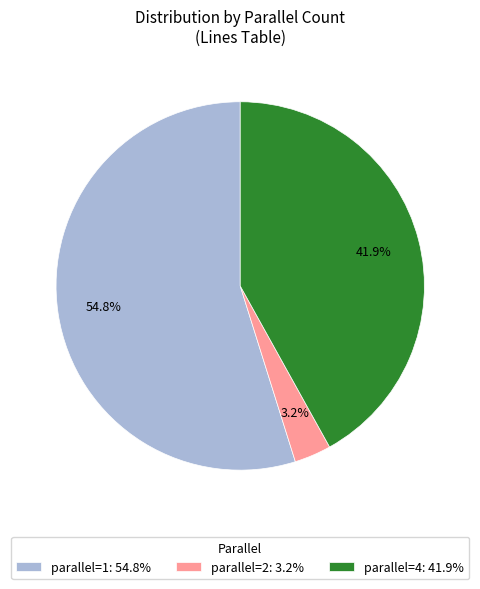

How many segments does this pie chart have?

3